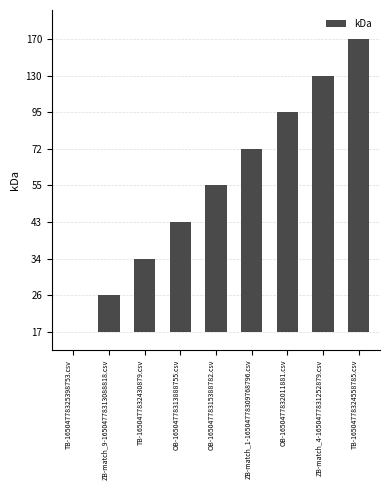

Which label corresponds to the largest value in the chart?

TB-16504778324558785.csv